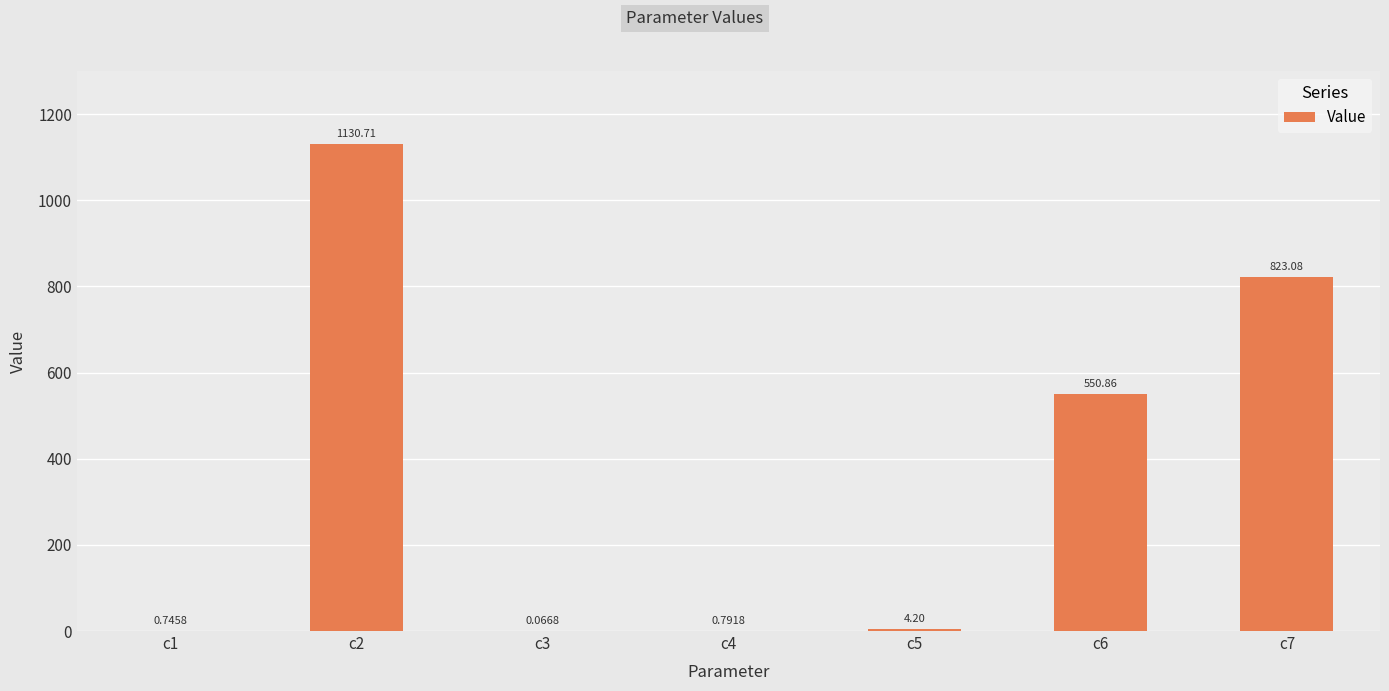

What is the change in value from c1 to c3?

-0.7